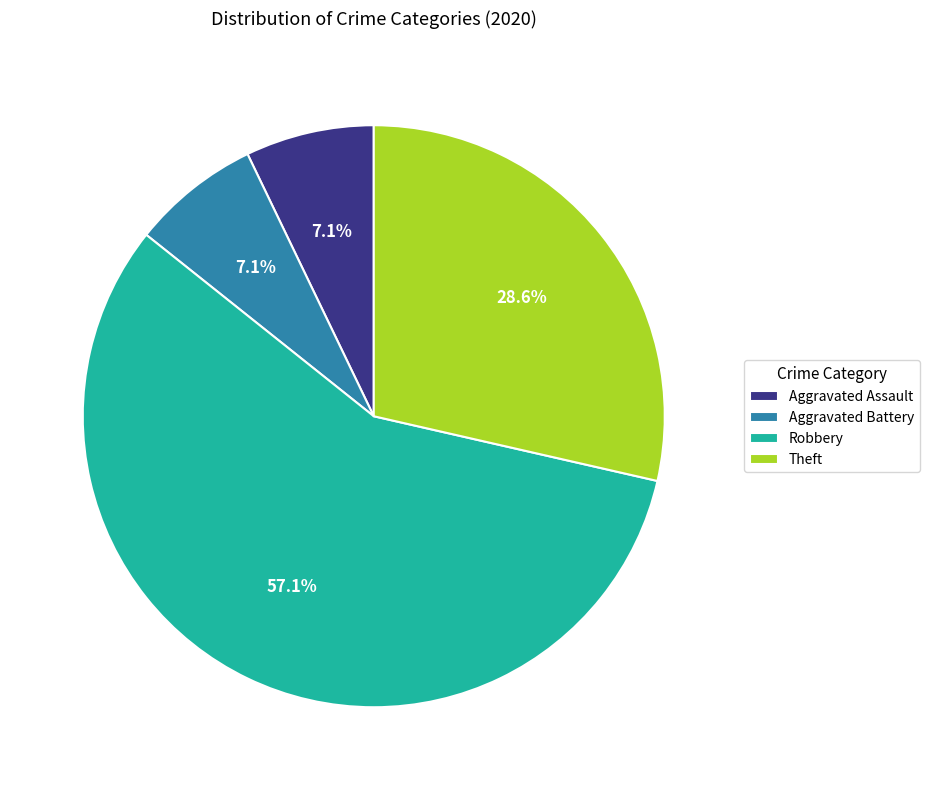

Is there a majority slice in this chart?

Yes